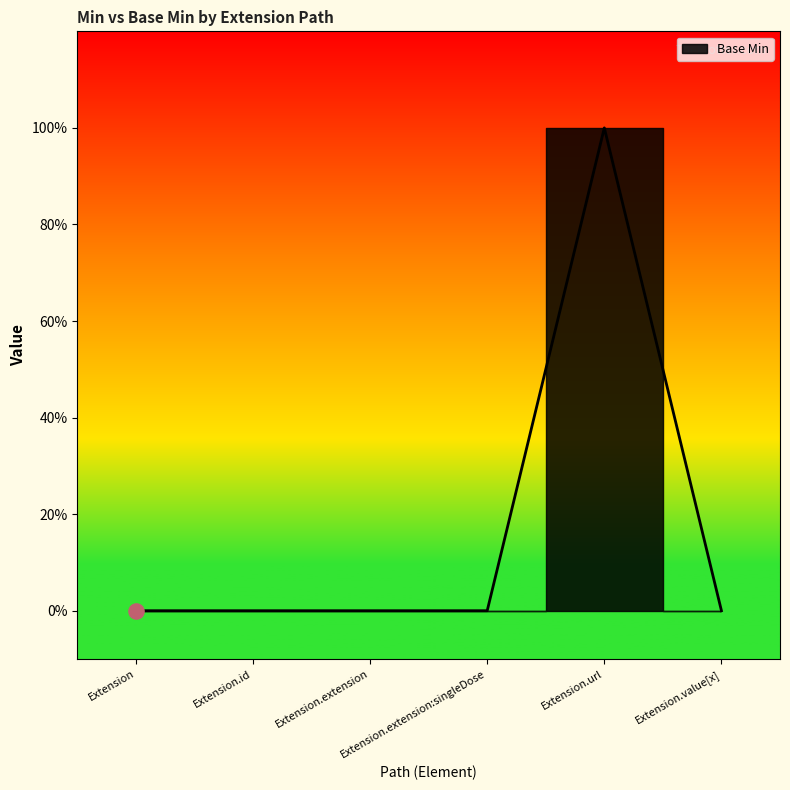

Between Extension.value[x] and Extension, which is larger?

Extension.value[x]